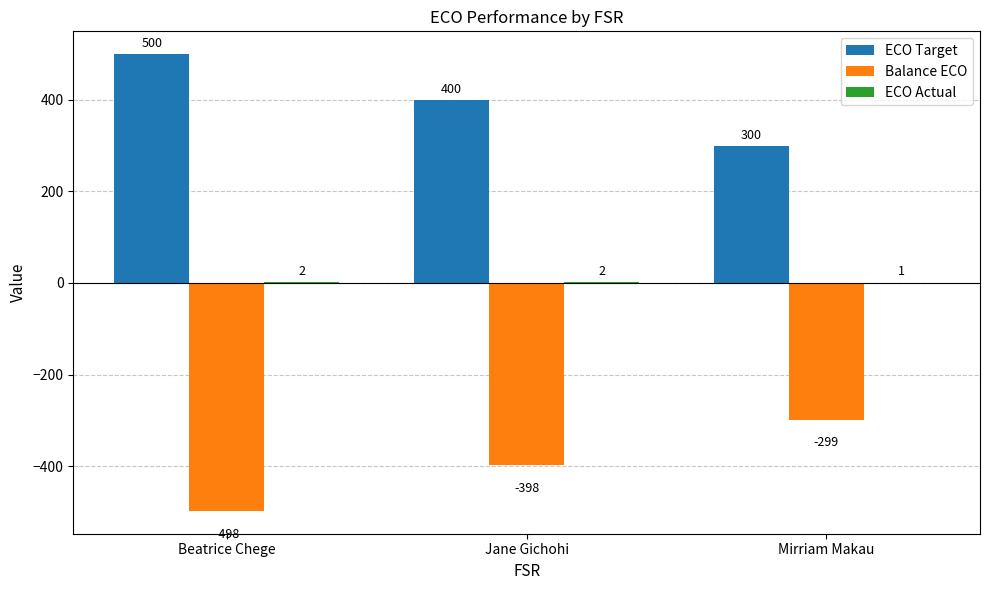

The value of ECO Target at Mirriam Makau is 445. True or false?

False